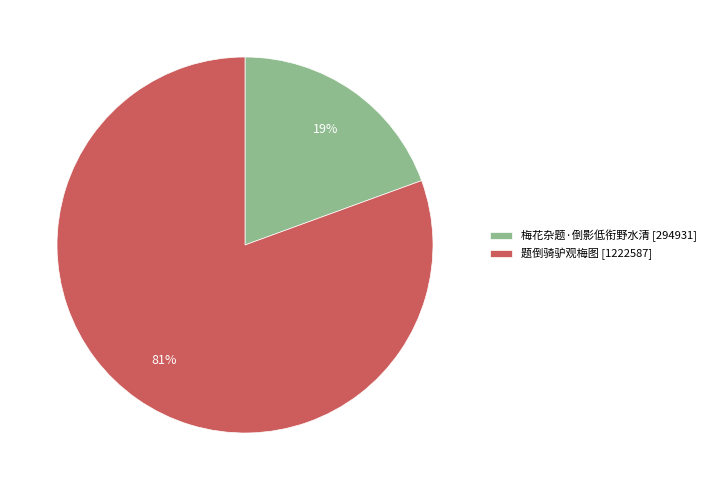

Is the sum of 梅花杂题·倒影低衔野水清 [294931] and 题倒骑驴观梅图 [1222587] greater than half?

Yes